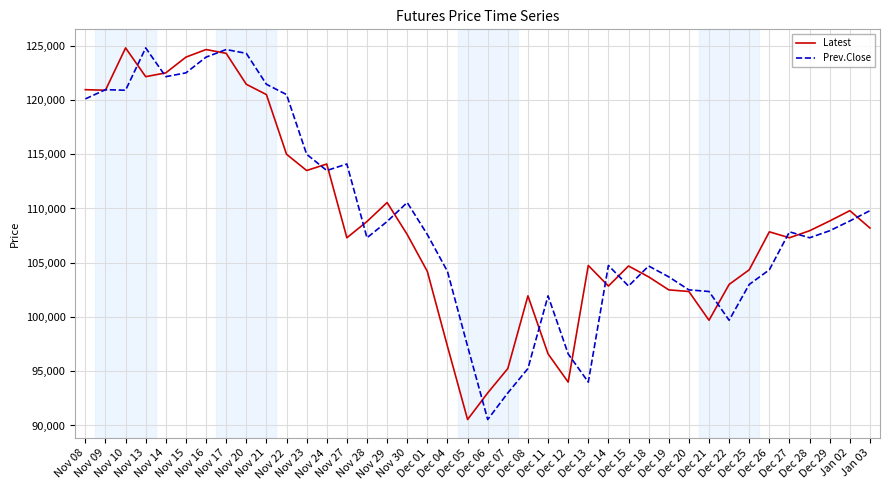

Count the number of data series in this chart.

2